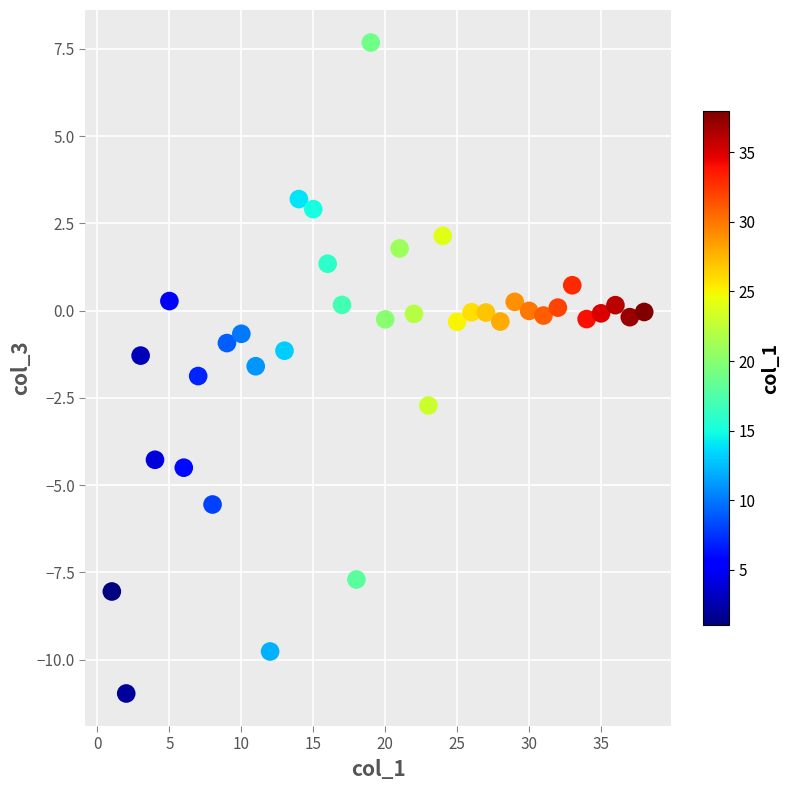

What is the range of Y values (max minus min)?

18.6